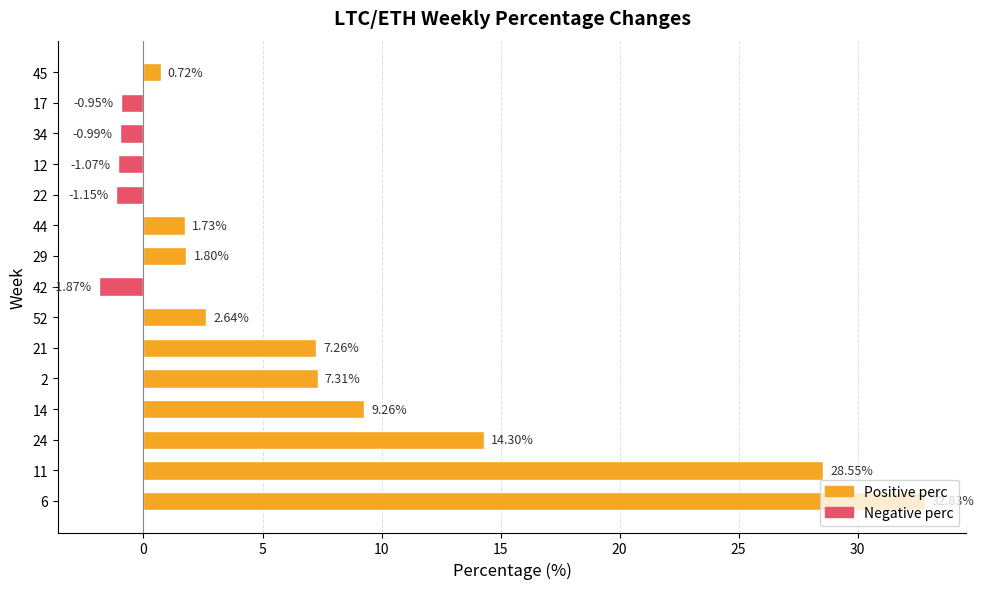

How many series are shown in this chart?

1